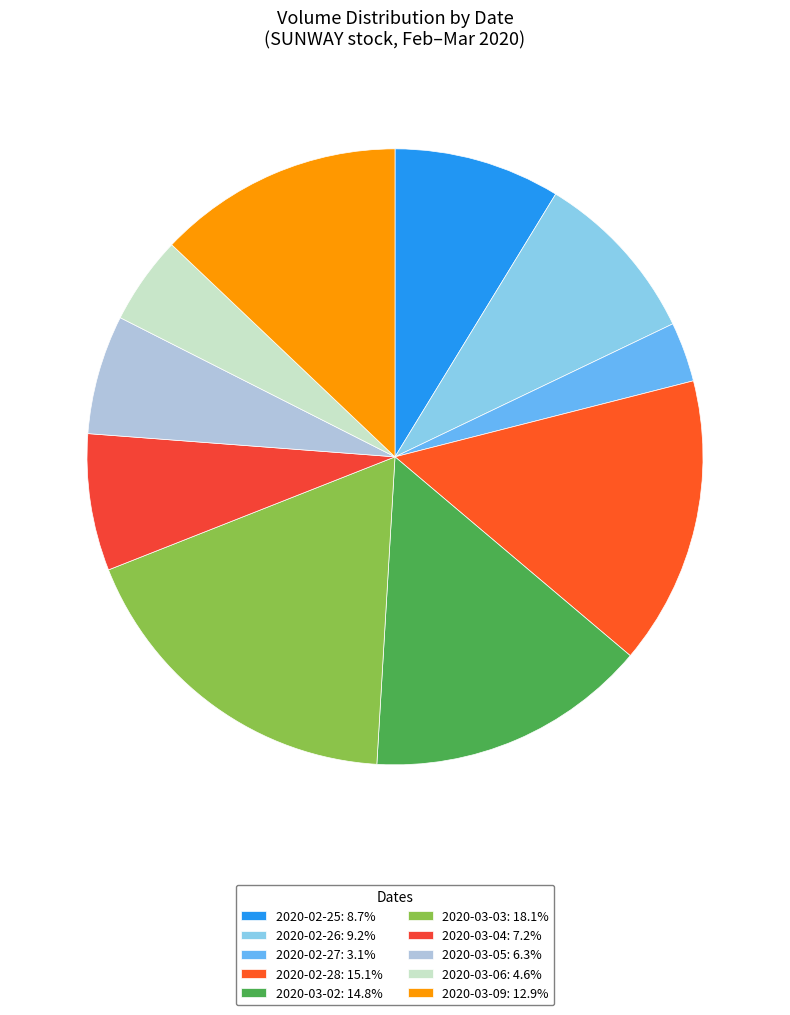

Approximately how many times larger is the value at 2020-02-26 compared to 2020-03-03?

0.5